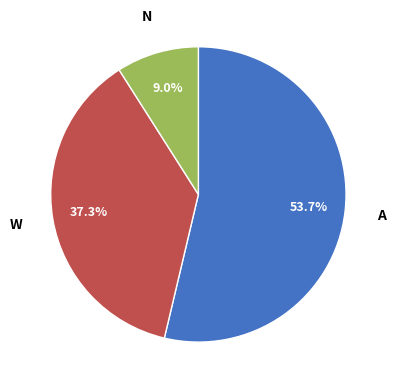

What portion of the pie excludes N?

91.0%